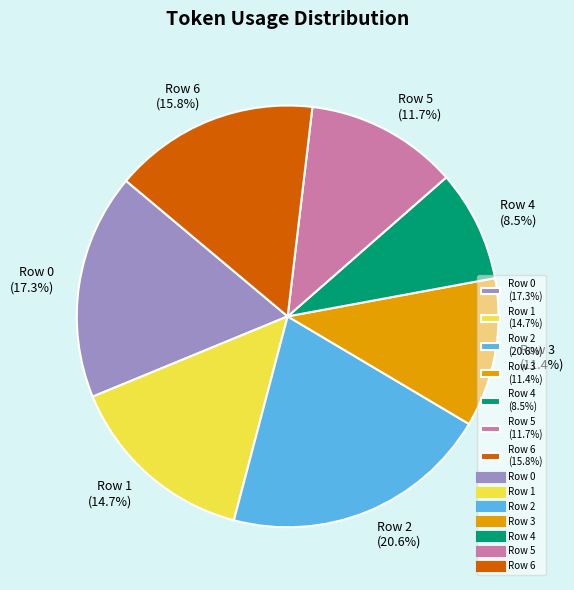

To the nearest percent, what is the combined percentage of Row 1 and Row 0?

32%